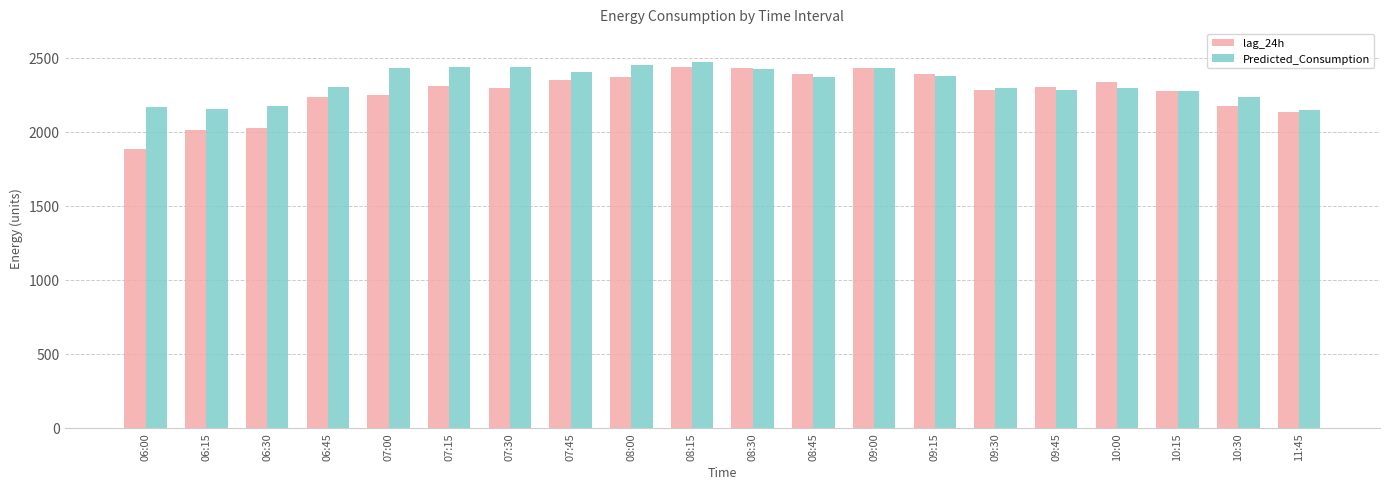

Which series changed the most between 07:15 and 11:45?

Predicted_Consumption